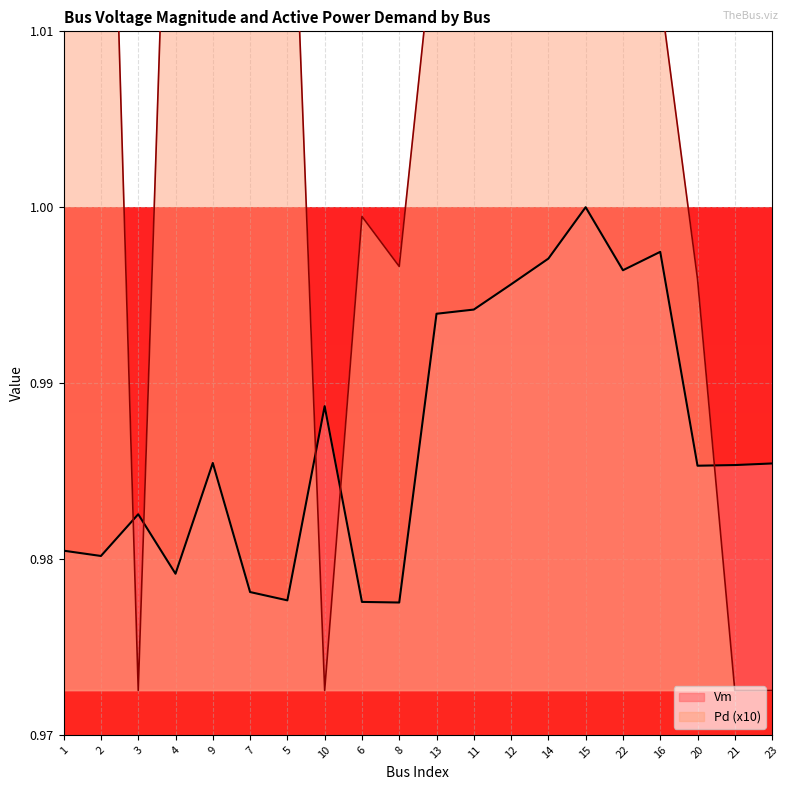

True or false: Vm has a value of 1.6 at 3.

False